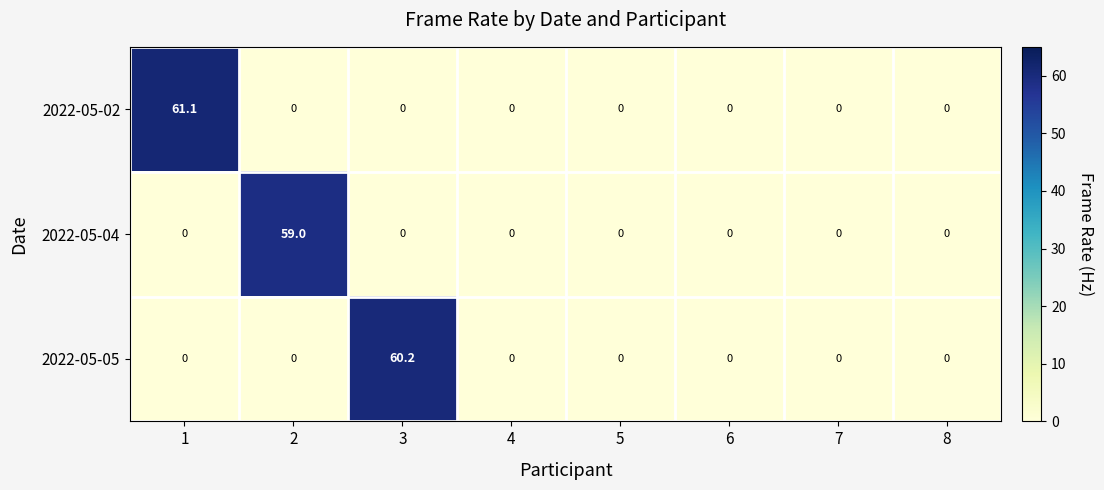

Which series has the widest spread of values?

2022-05-02